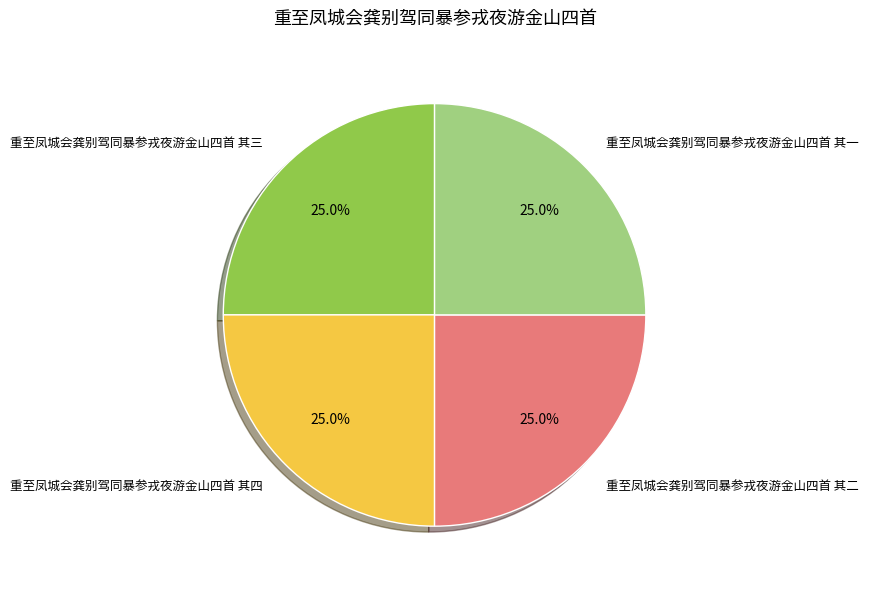

To the nearest percent, what percentage of the pie is 重至凤城会龚别驾同暴参戎夜游金山四首 其四?

25%